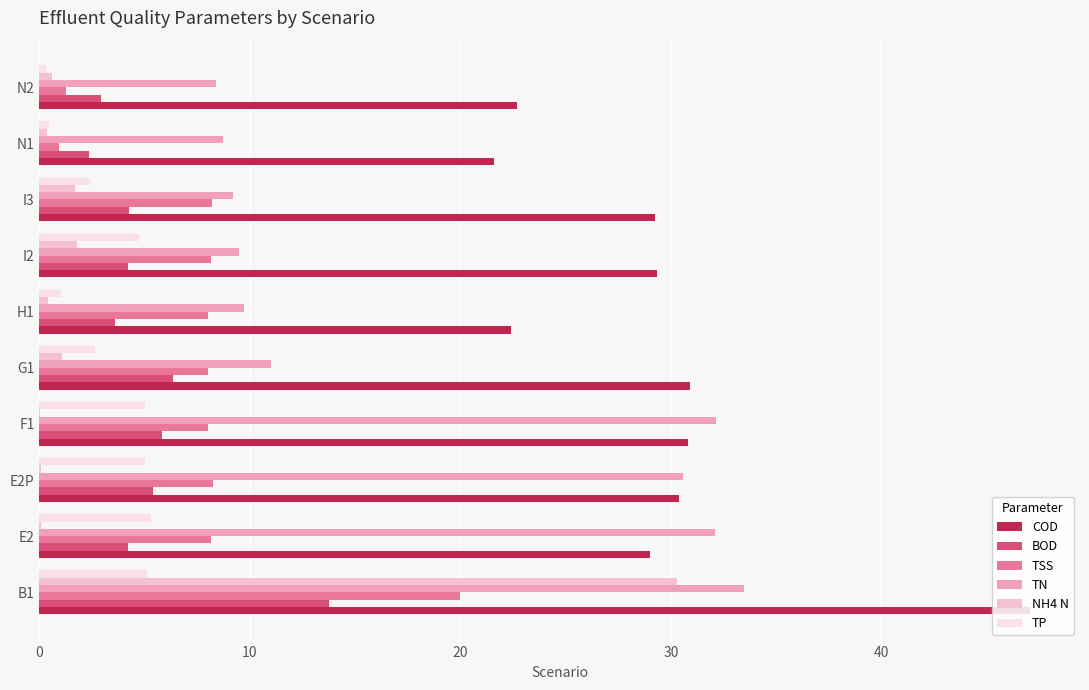

Between E2P and H1, which series saw the biggest shift?

TN